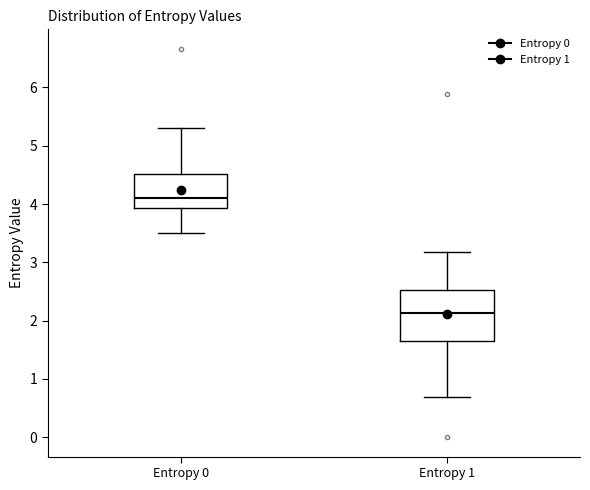

Which box has the lowest median line?

Entropy 1